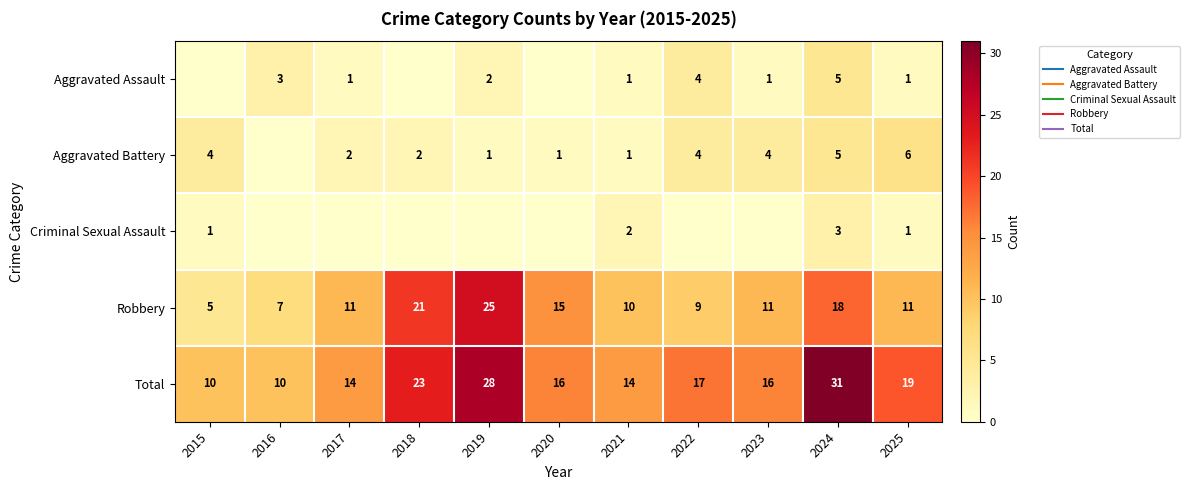

List the series in order of their peak value, highest first.

Total, Robbery, Aggravated Battery, Aggravated Assault, Criminal Sexual Assault